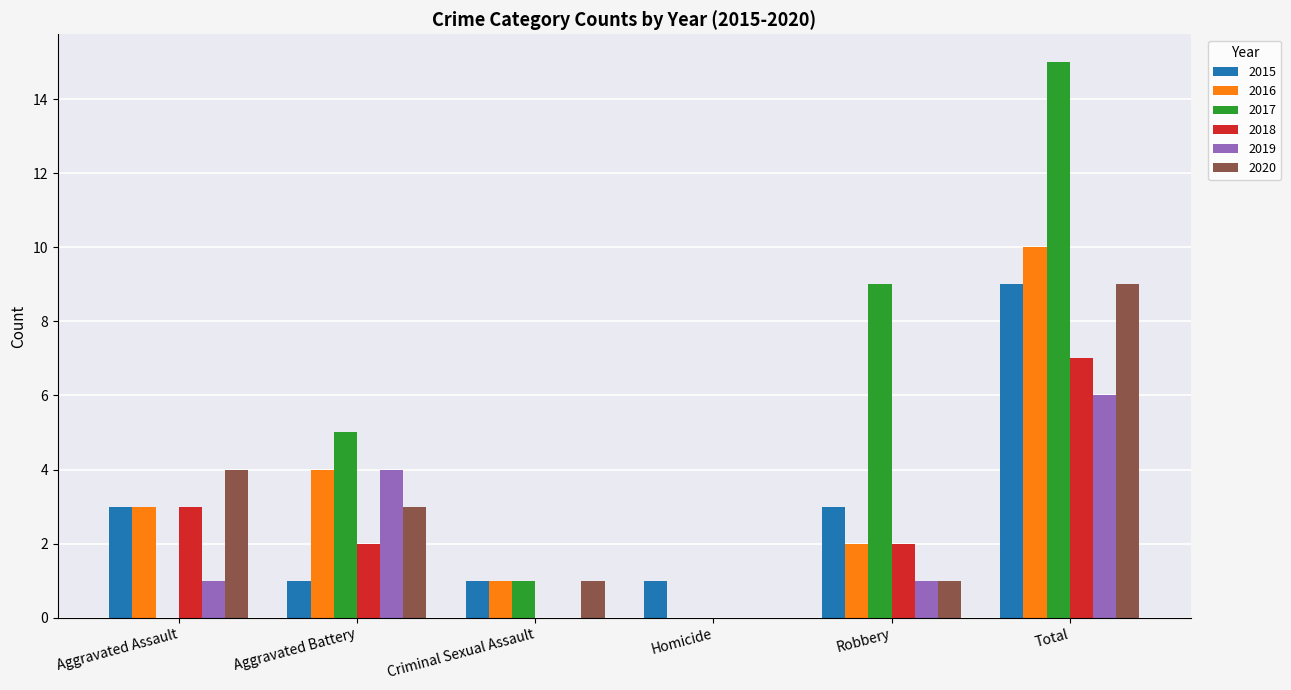

What are all the series names shown in the legend?

2015, 2016, 2017, 2018, 2019, 2020